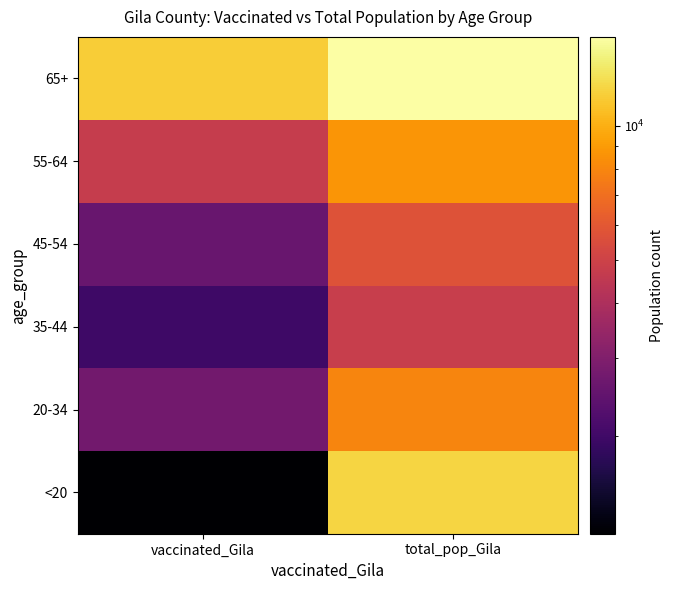

Reading left to right, list all the values displayed in this chart.

<20: vaccinated_Gila=1208	total_pop_Gila=12107
20-34: vaccinated_Gila=2736	total_pop_Gila=7943
35-44: vaccinated_Gila=1985	total_pop_Gila=4775
45-54: vaccinated_Gila=2594	total_pop_Gila=5745
55-64: vaccinated_Gila=4715	total_pop_Gila=8718
65+: vaccinated_Gila=11682	total_pop_Gila=15871